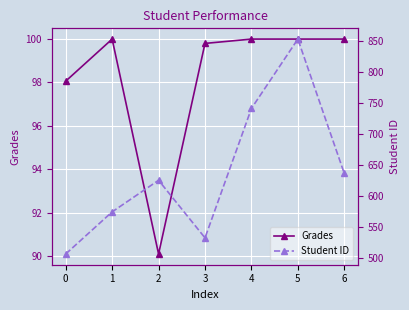

How many interior local peaks does the Grades series have?

1